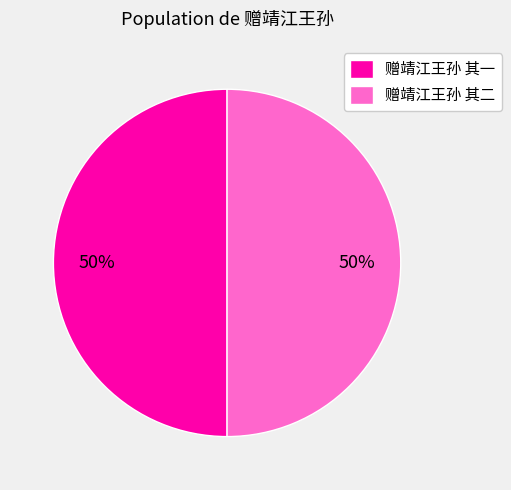

The 赠靖江王孙 其二 slice represents 50% of the pie. True or false?

True